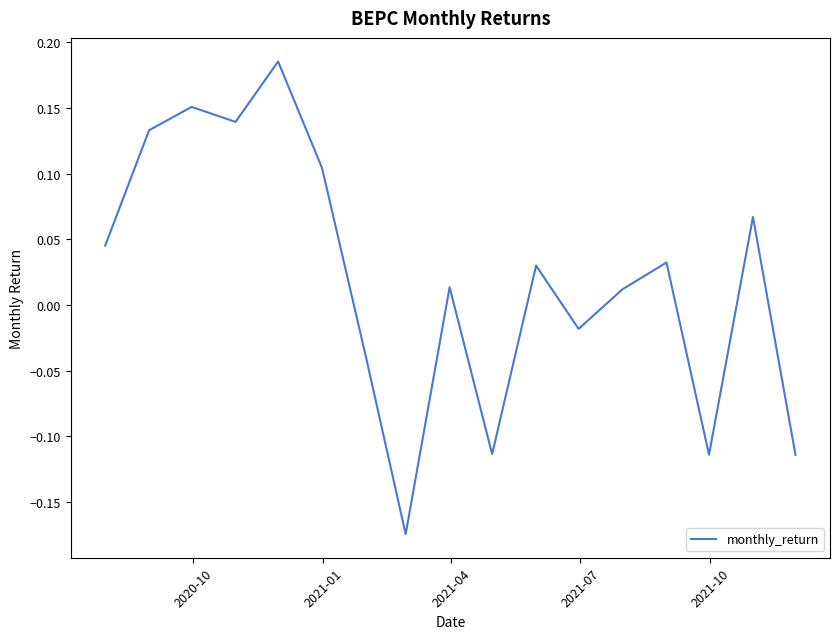

How many lines are shown in the chart?

1